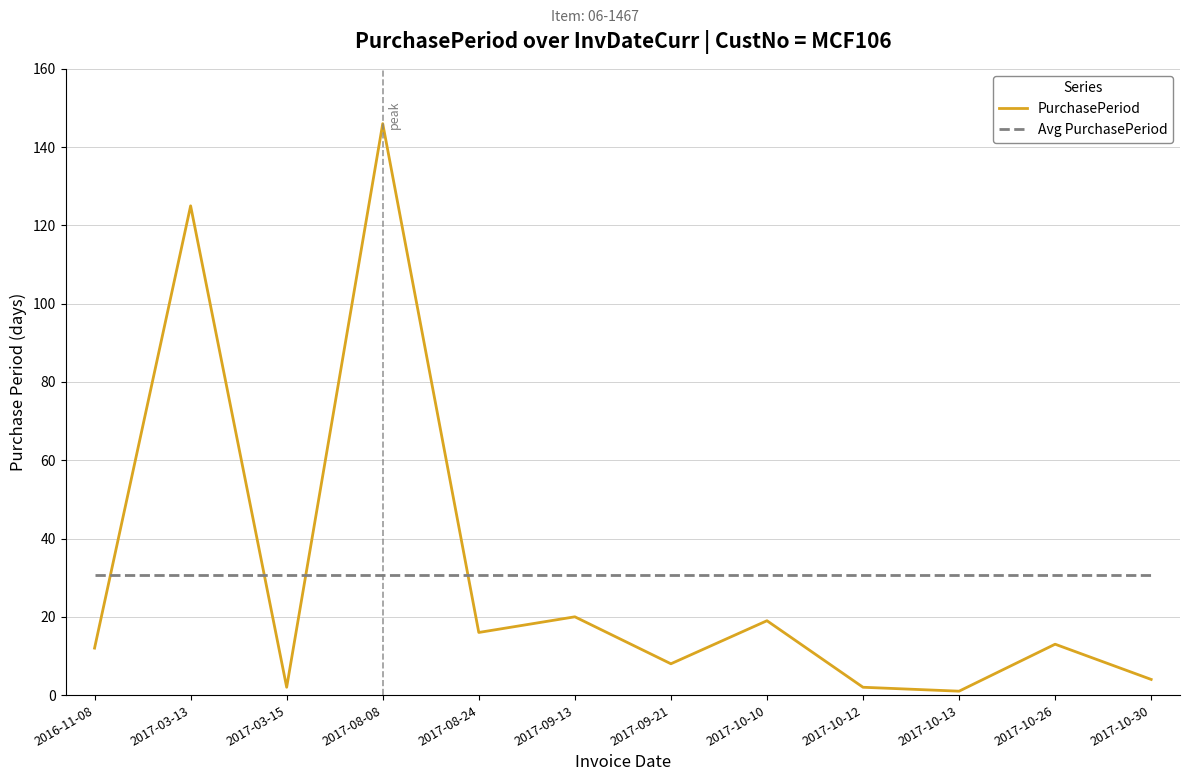

What is the spread (max minus min) of values at 2016-11-08?

18.7